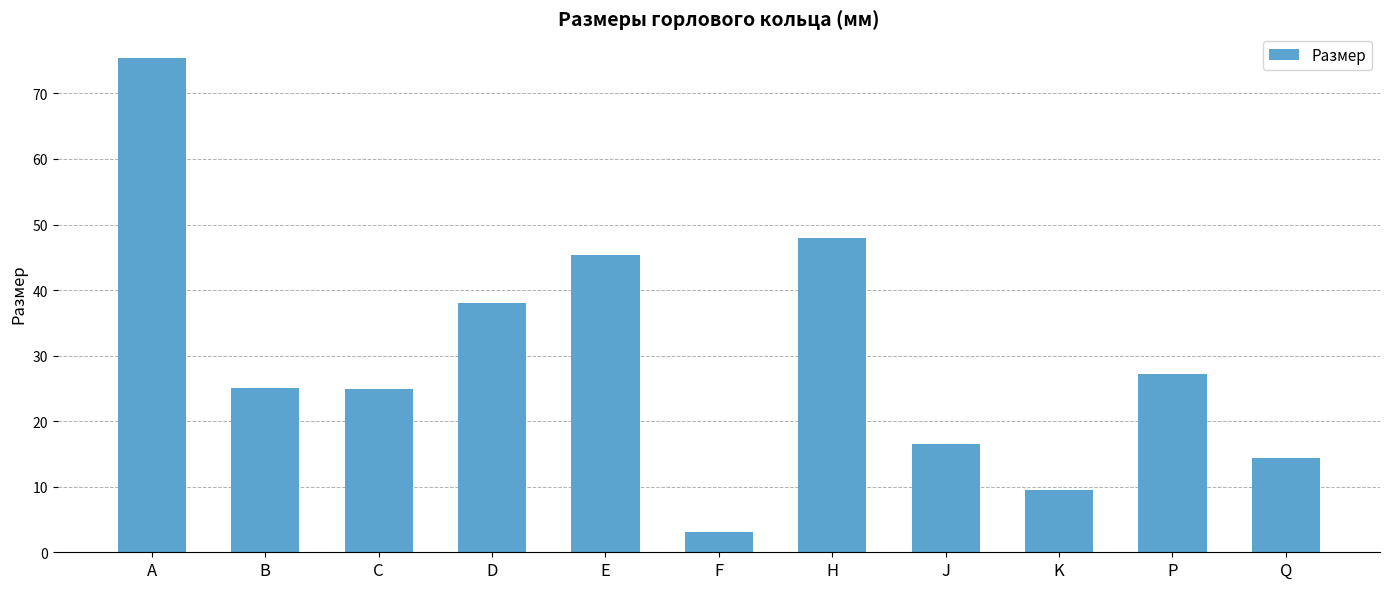

How many categories are shown in the chart?

11